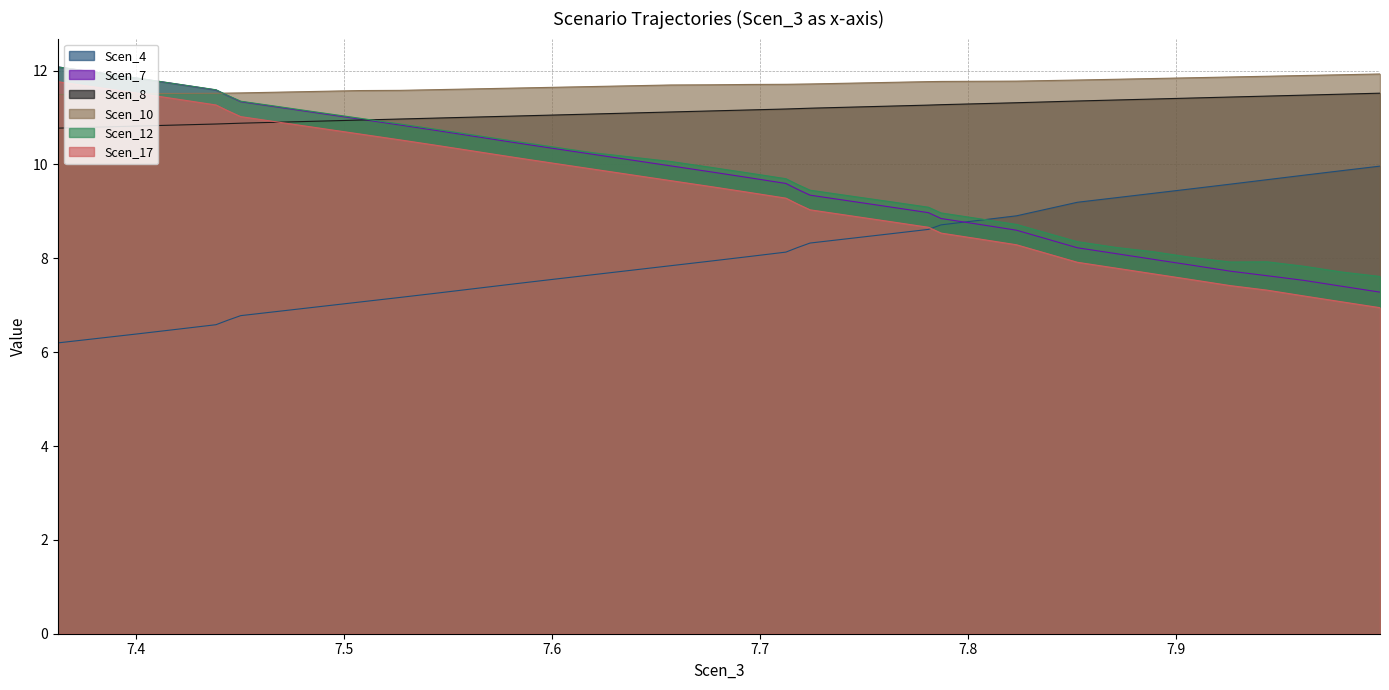

Does the chart have visible grid lines?

Yes